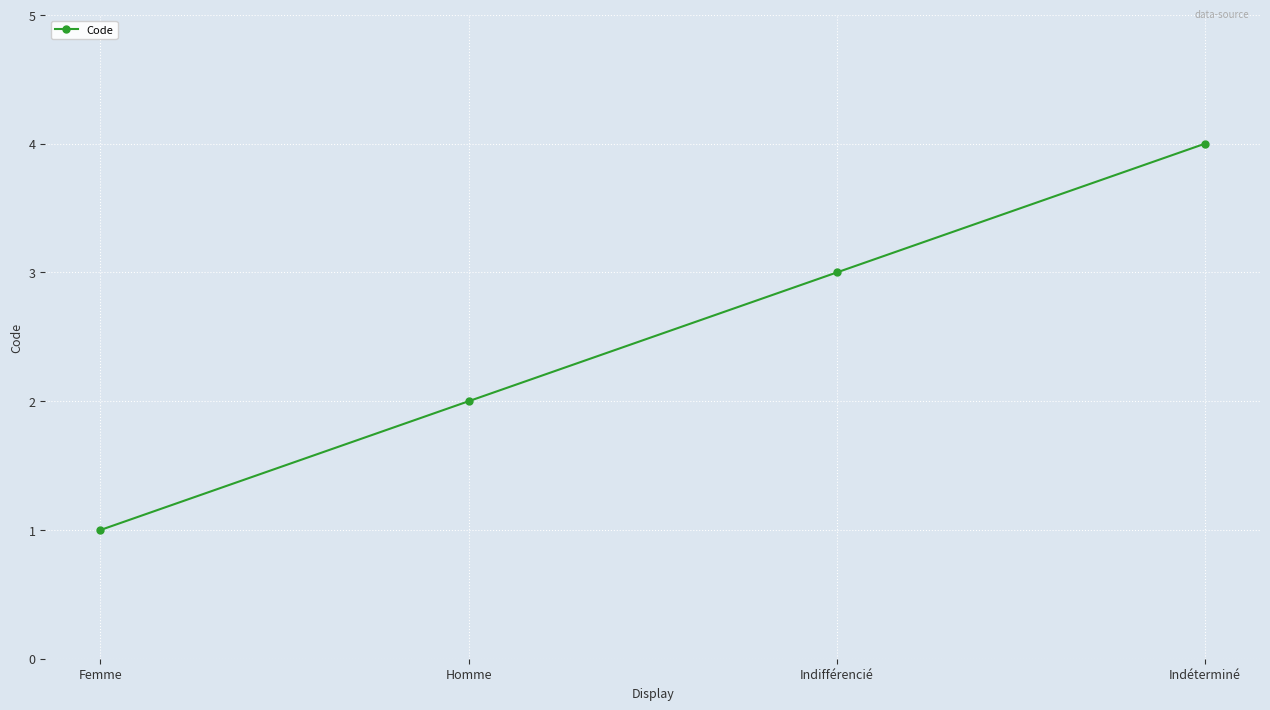

What is the ratio of the value at Femme to the value at Homme?

0.5